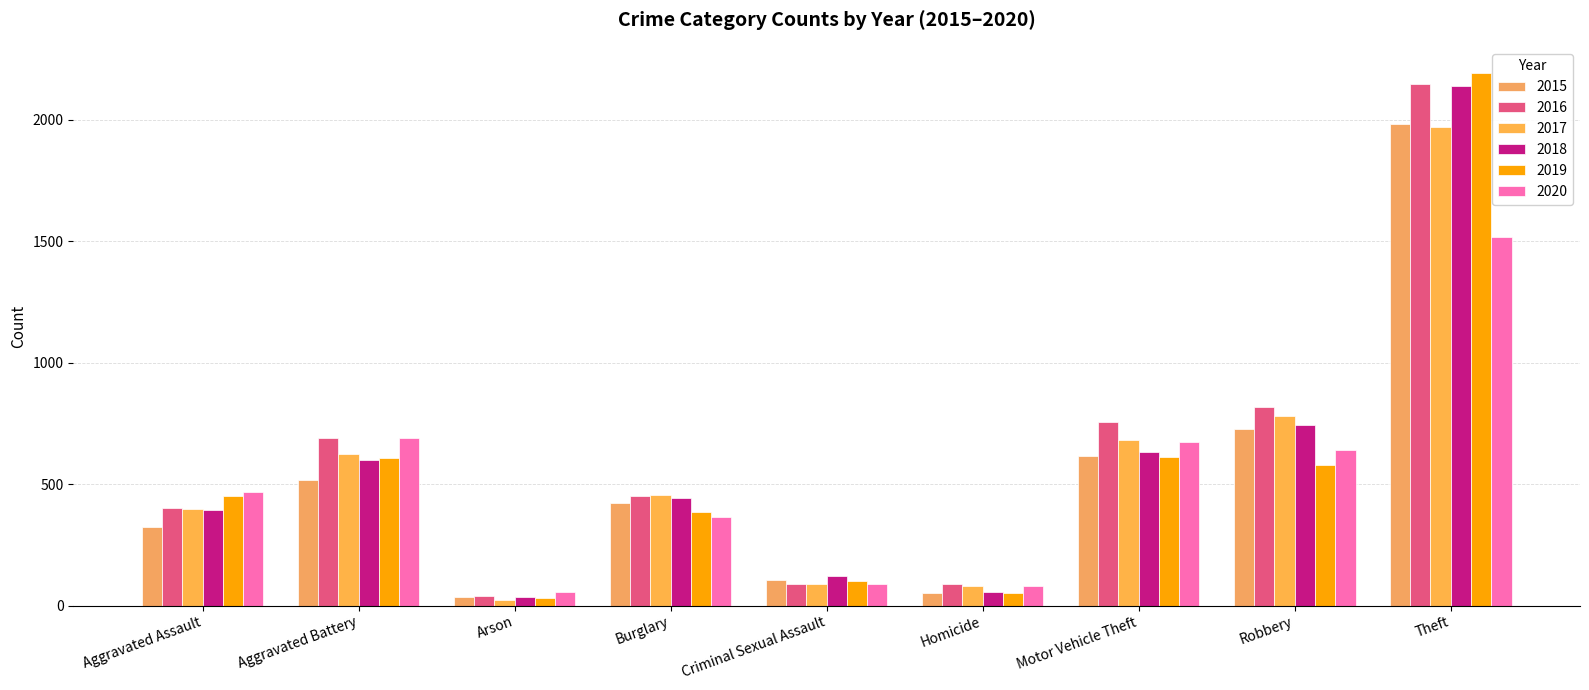

What is the label of the 3rd bar from the right?

Motor Vehicle Theft